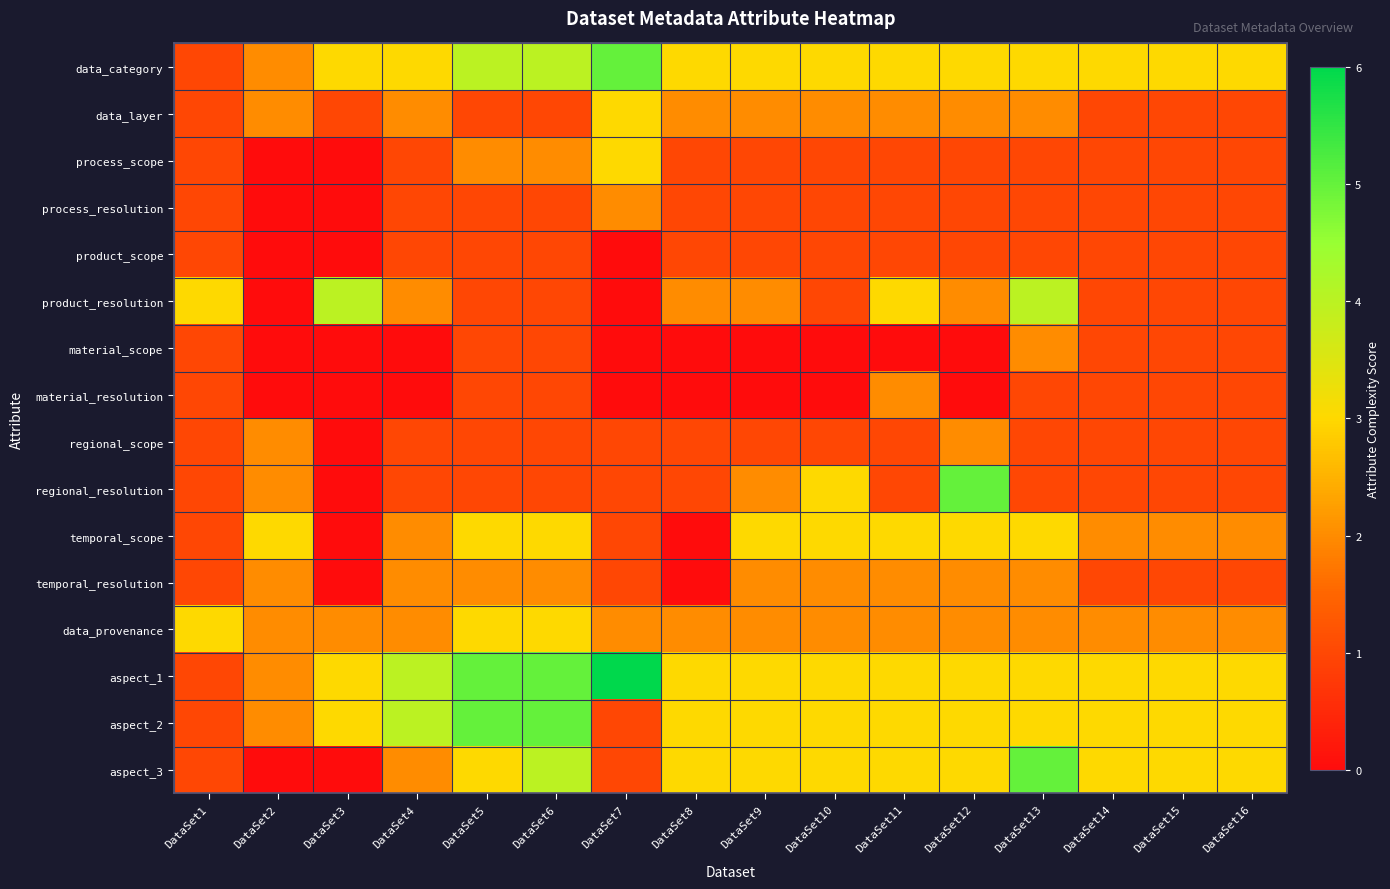

Reading right to left, transcribe all the data shown in this chart.

data_category: DataSet16=3	DataSet15=3	DataSet14=3	DataSet13=3	DataSet12=3	DataSet11=3	DataSet10=3	DataSet9=3	DataSet8=3	DataSet7=5	DataSet6=4	DataSet5=4	DataSet4=3	DataSet3=3	DataSet2=2	DataSet1=1
data_layer: DataSet16=1	DataSet15=1	DataSet14=1	DataSet13=2	DataSet12=2	DataSet11=2	DataSet10=2	DataSet9=2	DataSet8=2	DataSet7=3	DataSet6=1	DataSet5=1	DataSet4=2	DataSet3=1	DataSet2=2	DataSet1=1
process_scope: DataSet16=1	DataSet15=1	DataSet14=1	DataSet13=1	DataSet12=1	DataSet11=1	DataSet10=1	DataSet9=1	DataSet8=1	DataSet7=3	DataSet6=2	DataSet5=2	DataSet4=1	DataSet3=0	DataSet2=0	DataSet1=1
process_resolution: DataSet16=1	DataSet15=1	DataSet14=1	DataSet13=1	DataSet12=1	DataSet11=1	DataSet10=1	DataSet9=1	DataSet8=1	DataSet7=2	DataSet6=1	DataSet5=1	DataSet4=1	DataSet3=0	DataSet2=0	DataSet1=1
product_scope: DataSet16=1	DataSet15=1	DataSet14=1	DataSet13=1	DataSet12=1	DataSet11=1	DataSet10=1	DataSet9=1	DataSet8=1	DataSet7=0	DataSet6=1	DataSet5=1	DataSet4=1	DataSet3=0	DataSet2=0	DataSet1=1
product_resolution: DataSet16=1	DataSet15=1	DataSet14=1	DataSet13=4	DataSet12=2	DataSet11=3	DataSet10=1	DataSet9=2	DataSet8=2	DataSet7=0	DataSet6=1	DataSet5=1	DataSet4=2	DataSet3=4	DataSet2=0	DataSet1=3
material_scope: DataSet16=1	DataSet15=1	DataSet14=1	DataSet13=2	DataSet12=0	DataSet11=0	DataSet10=0	DataSet9=0	DataSet8=0	DataSet7=0	DataSet6=1	DataSet5=1	DataSet4=0	DataSet3=0	DataSet2=0	DataSet1=1
material_resolution: DataSet16=1	DataSet15=1	DataSet14=1	DataSet13=1	DataSet12=0	DataSet11=2	DataSet10=0	DataSet9=0	DataSet8=0	DataSet7=0	DataSet6=1	DataSet5=1	DataSet4=0	DataSet3=0	DataSet2=0	DataSet1=1
regional_scope: DataSet16=1	DataSet15=1	DataSet14=1	DataSet13=1	DataSet12=2	DataSet11=1	DataSet10=1	DataSet9=1	DataSet8=1	DataSet7=1	DataSet6=1	DataSet5=1	DataSet4=1	DataSet3=0	DataSet2=2	DataSet1=1
regional_resolution: DataSet16=1	DataSet15=1	DataSet14=1	DataSet13=1	DataSet12=5	DataSet11=1	DataSet10=3	DataSet9=2	DataSet8=1	DataSet7=1	DataSet6=1	DataSet5=1	DataSet4=1	DataSet3=0	DataSet2=2	DataSet1=1
temporal_scope: DataSet16=2	DataSet15=2	DataSet14=2	DataSet13=3	DataSet12=3	DataSet11=3	DataSet10=3	DataSet9=3	DataSet8=0	DataSet7=1	DataSet6=3	DataSet5=3	DataSet4=2	DataSet3=0	DataSet2=3	DataSet1=1
temporal_resolution: DataSet16=1	DataSet15=1	DataSet14=1	DataSet13=2	DataSet12=2	DataSet11=2	DataSet10=2	DataSet9=2	DataSet8=0	DataSet7=1	DataSet6=2	DataSet5=2	DataSet4=2	DataSet3=0	DataSet2=2	DataSet1=1
data_provenance: DataSet16=2	DataSet15=2	DataSet14=2	DataSet13=2	DataSet12=2	DataSet11=2	DataSet10=2	DataSet9=2	DataSet8=2	DataSet7=2	DataSet6=3	DataSet5=3	DataSet4=2	DataSet3=2	DataSet2=2	DataSet1=3
aspect_1: DataSet16=3	DataSet15=3	DataSet14=3	DataSet13=3	DataSet12=3	DataSet11=3	DataSet10=3	DataSet9=3	DataSet8=3	DataSet7=6	DataSet6=5	DataSet5=5	DataSet4=4	DataSet3=3	DataSet2=2	DataSet1=1
aspect_2: DataSet16=3	DataSet15=3	DataSet14=3	DataSet13=3	DataSet12=3	DataSet11=3	DataSet10=3	DataSet9=3	DataSet8=3	DataSet7=1	DataSet6=5	DataSet5=5	DataSet4=4	DataSet3=3	DataSet2=2	DataSet1=1
aspect_3: DataSet16=3	DataSet15=3	DataSet14=3	DataSet13=5	DataSet12=3	DataSet11=3	DataSet10=3	DataSet9=3	DataSet8=3	DataSet7=1	DataSet6=4	DataSet5=3	DataSet4=2	DataSet3=0	DataSet2=0	DataSet1=1